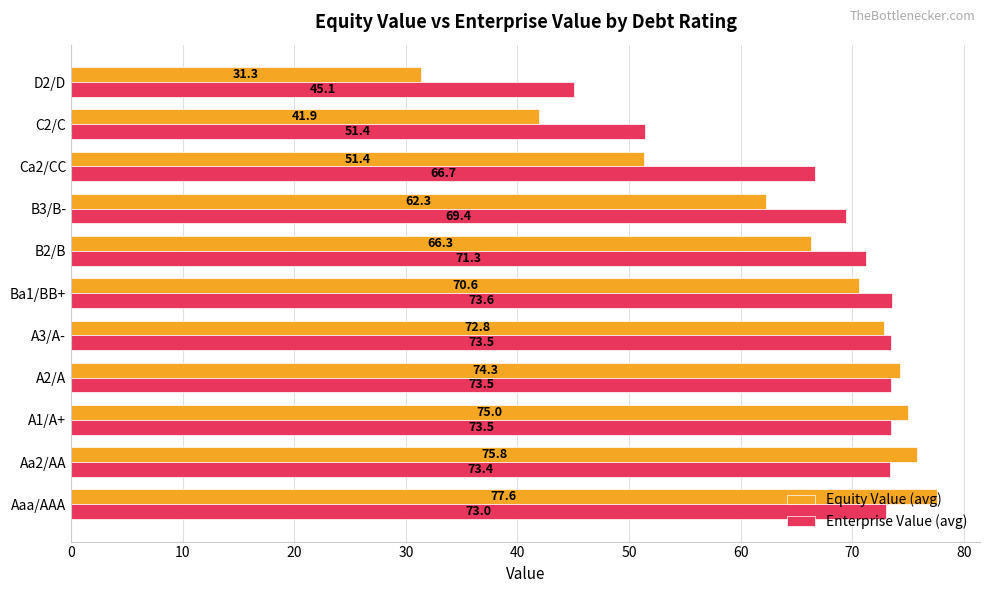

What is the maximum value for Enterprise Value (avg)?

73.6